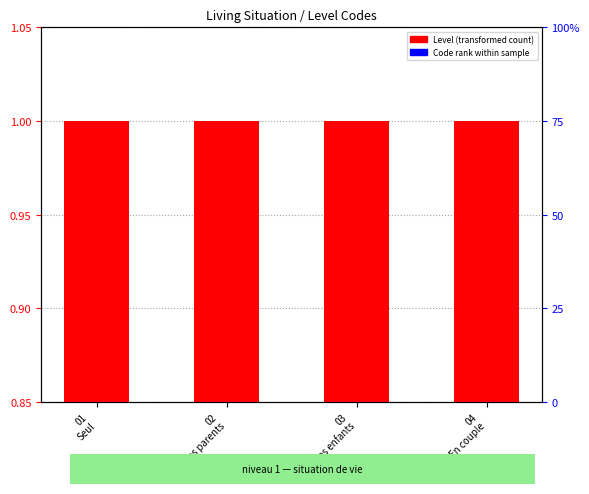

What is the total value across all series at 04
En couple?

1.0